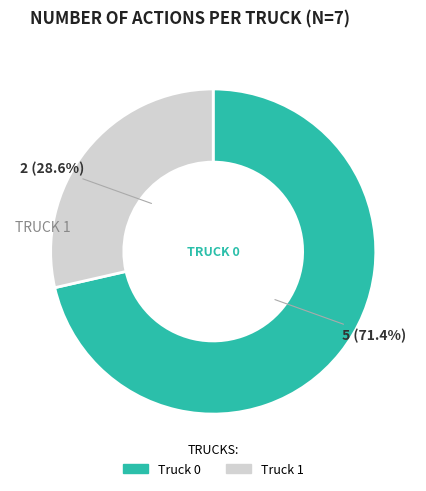

What portion of the pie excludes Truck 1?

71.4%